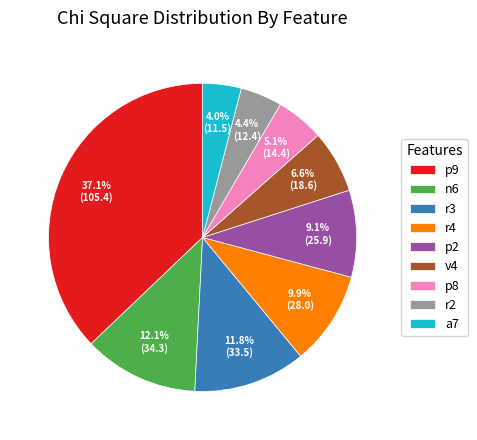

What portion of the pie excludes p9?

62.9%